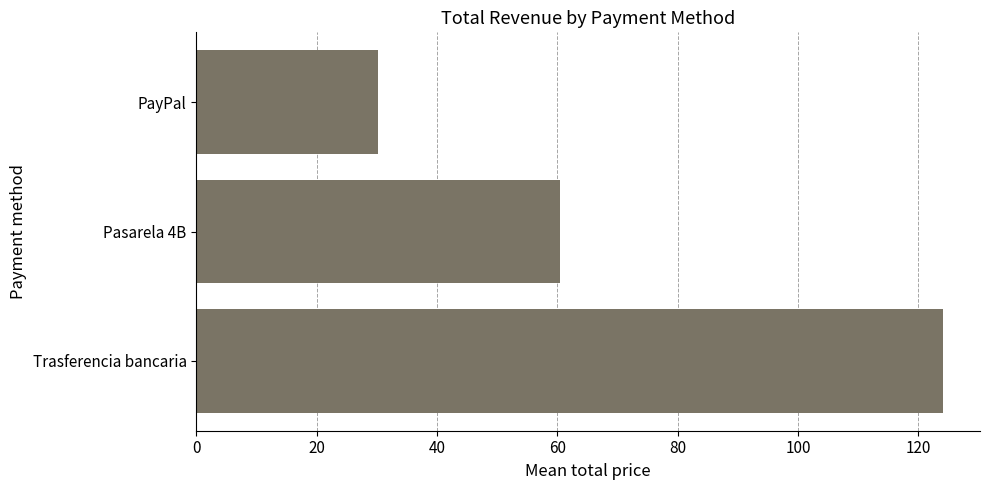

How many series are shown in this chart?

1